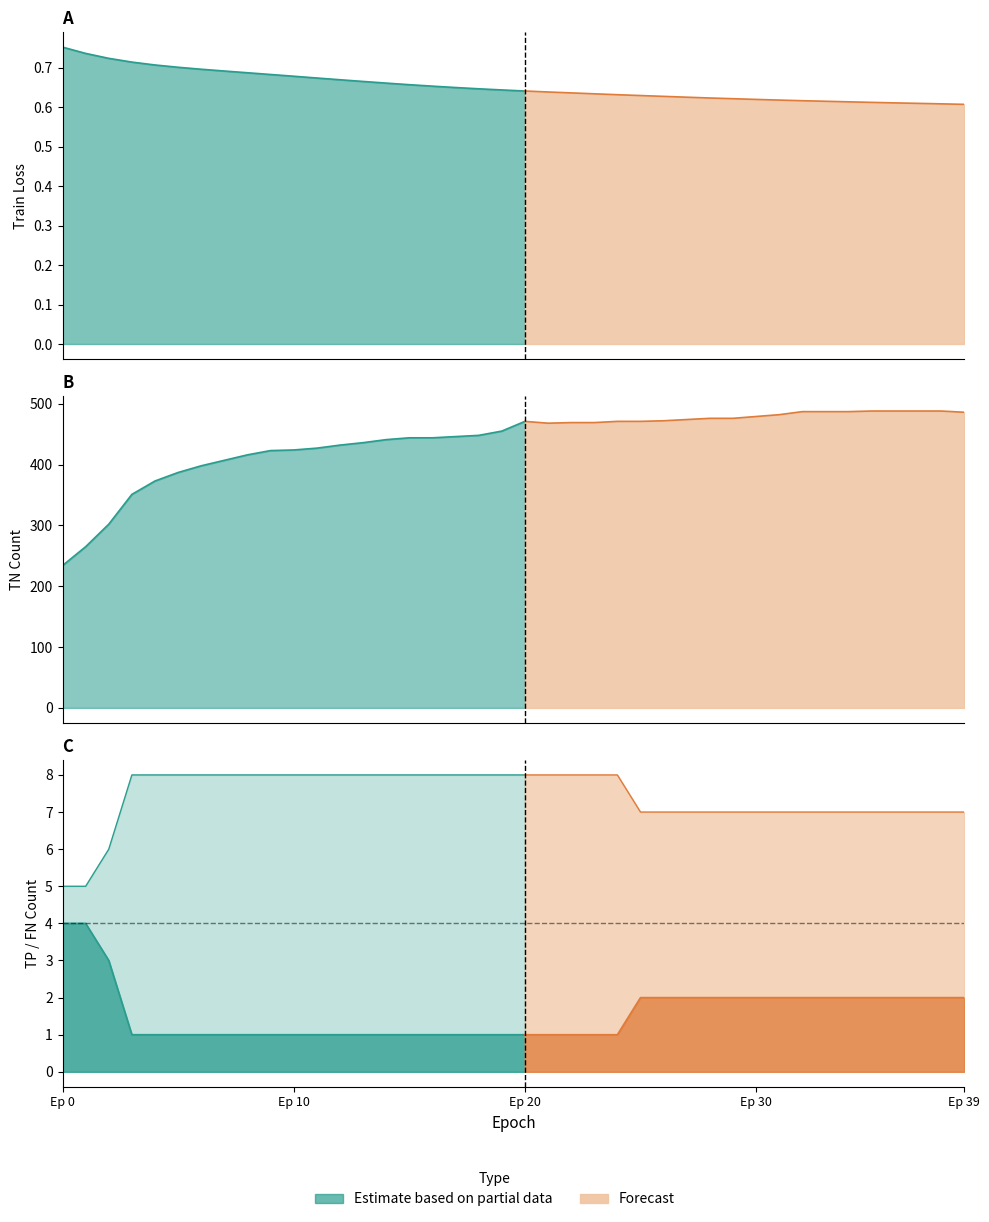

What is the difference between the maximum and minimum values in the FN series?

3